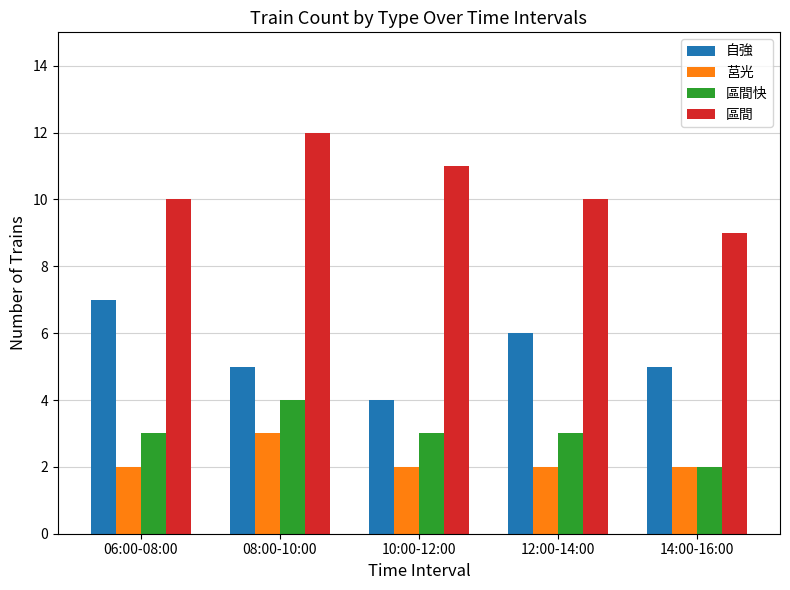

Which series has the largest total across all categories?

區間